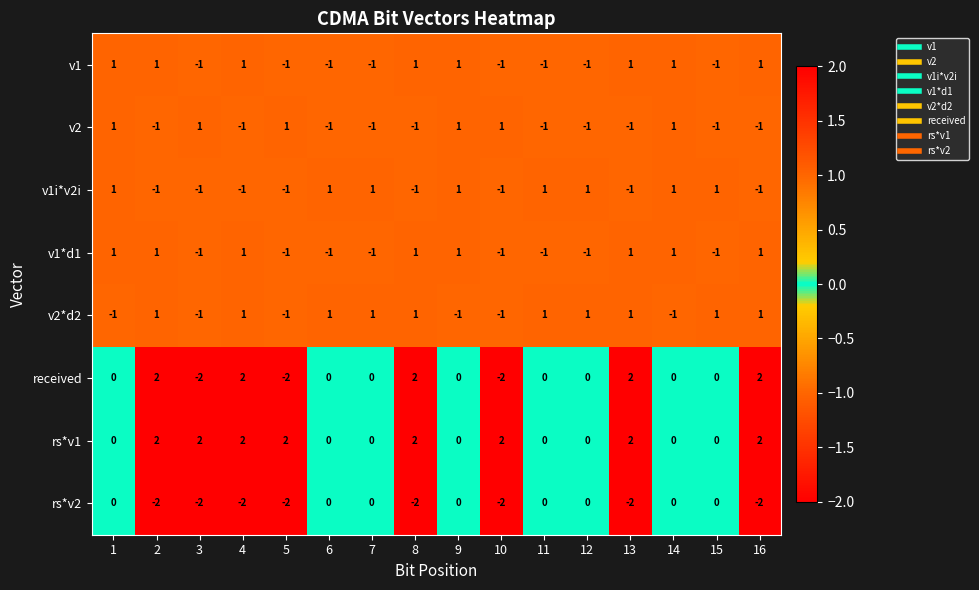

True or false: v2 has a value of 0 at 1.

False